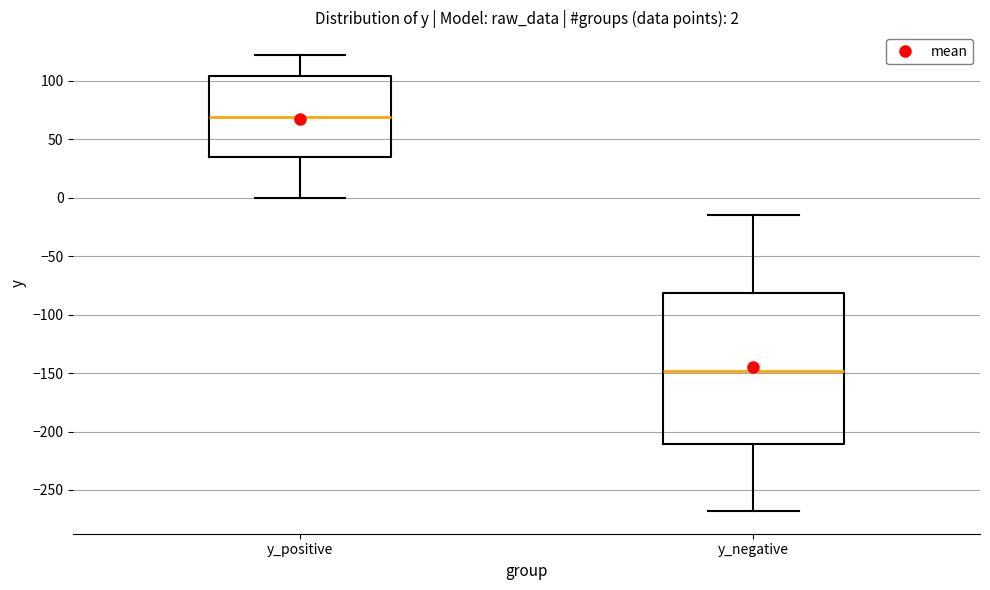

Which box is the tallest, from its lower edge to its upper edge?

y_negative